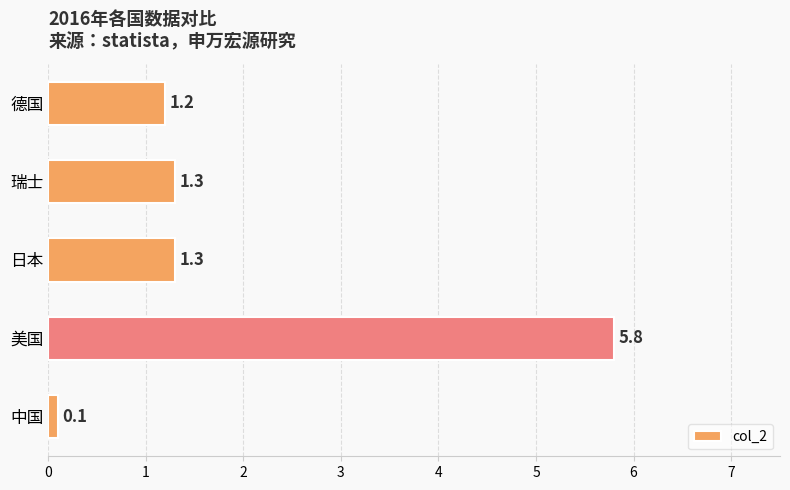

Does the chart contain stacked bars?

No